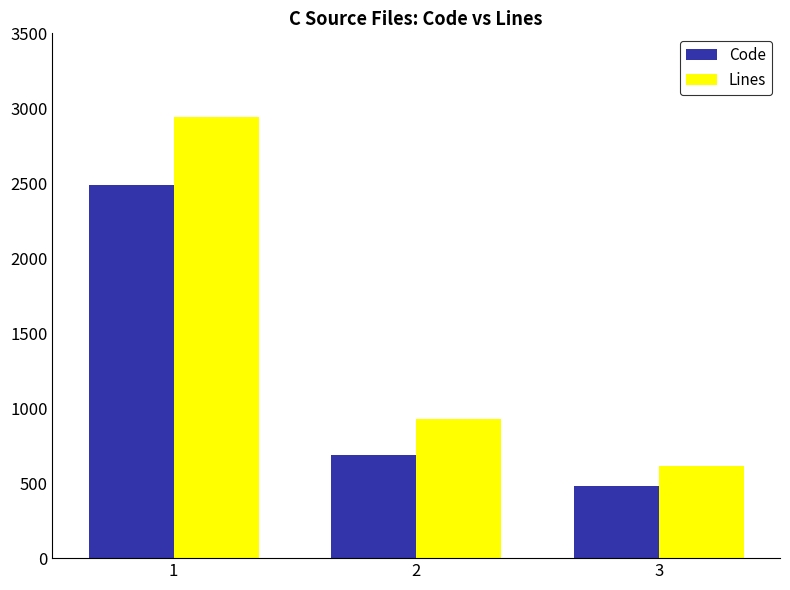

Reading left to right, list all the values displayed in this chart.

Code: 1=2491	2=686	3=479
Lines: 1=2944	2=928	3=616